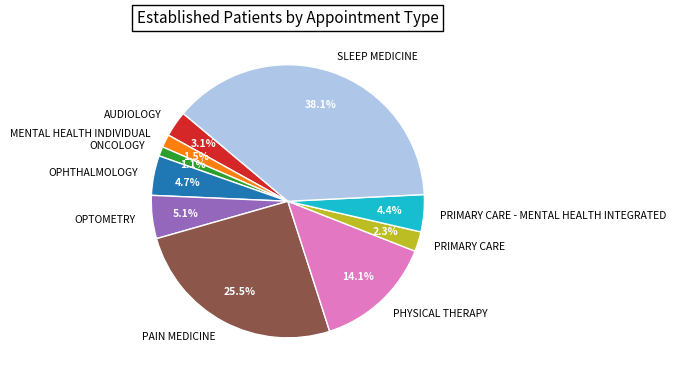

To the nearest percent, what is the combined percentage of ONCOLOGY and PRIMARY CARE - MENTAL HEALTH INTEGRATED?

6%